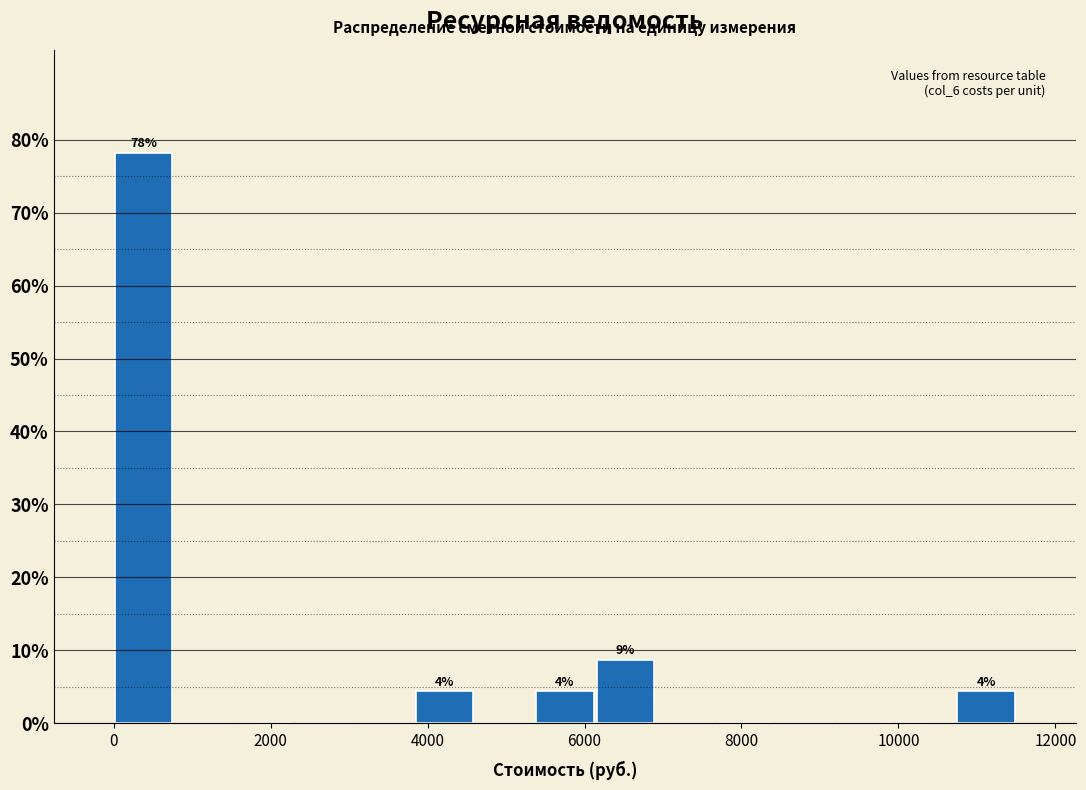

Around what value on the x-axis is the tallest bar? Give the approximate position of its centre, as read against the axis.

400